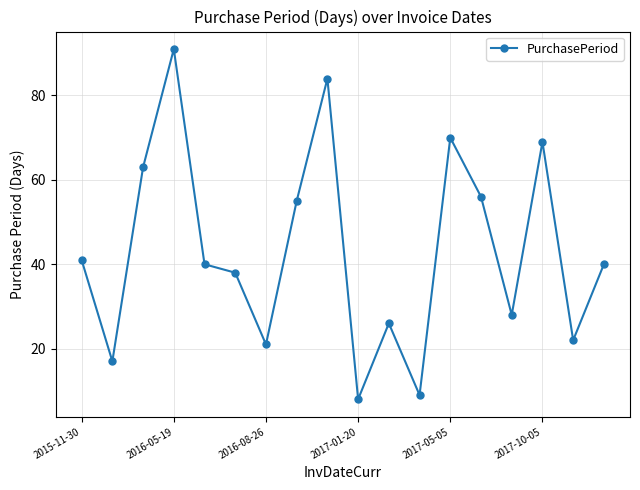

What is the value of the 4th point from the left?

91